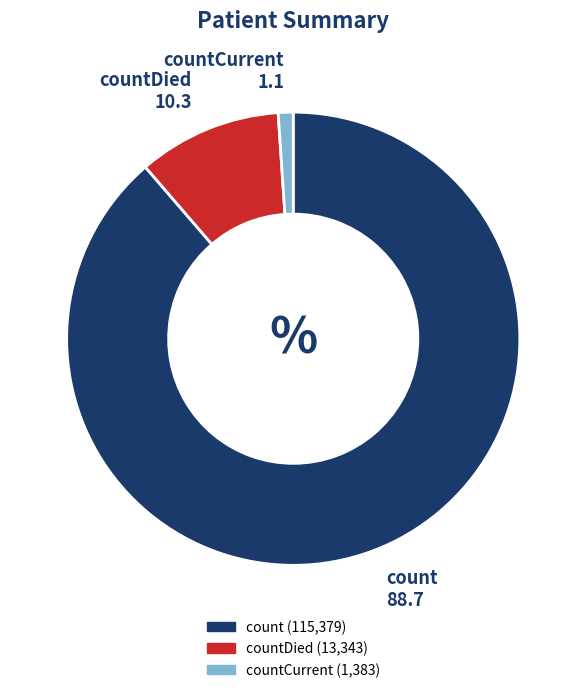

Is there a majority slice in this chart?

Yes